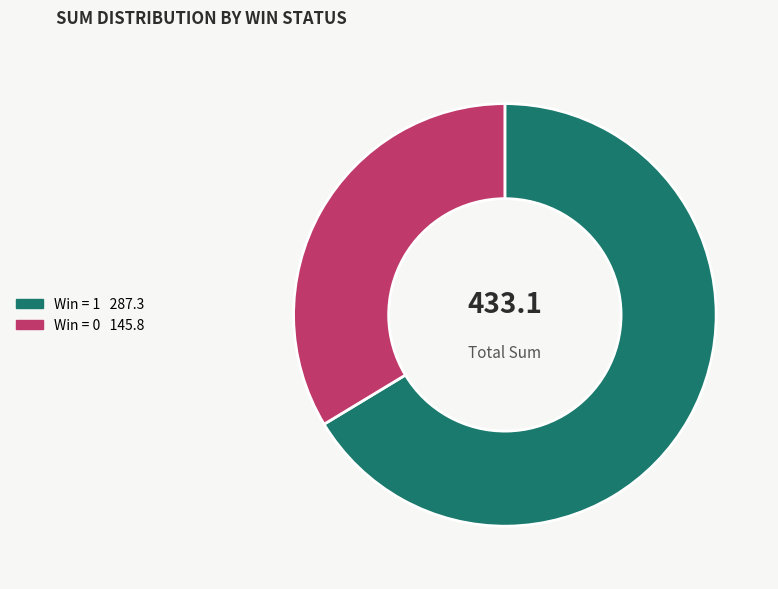

Does any single category account for the majority?

Yes